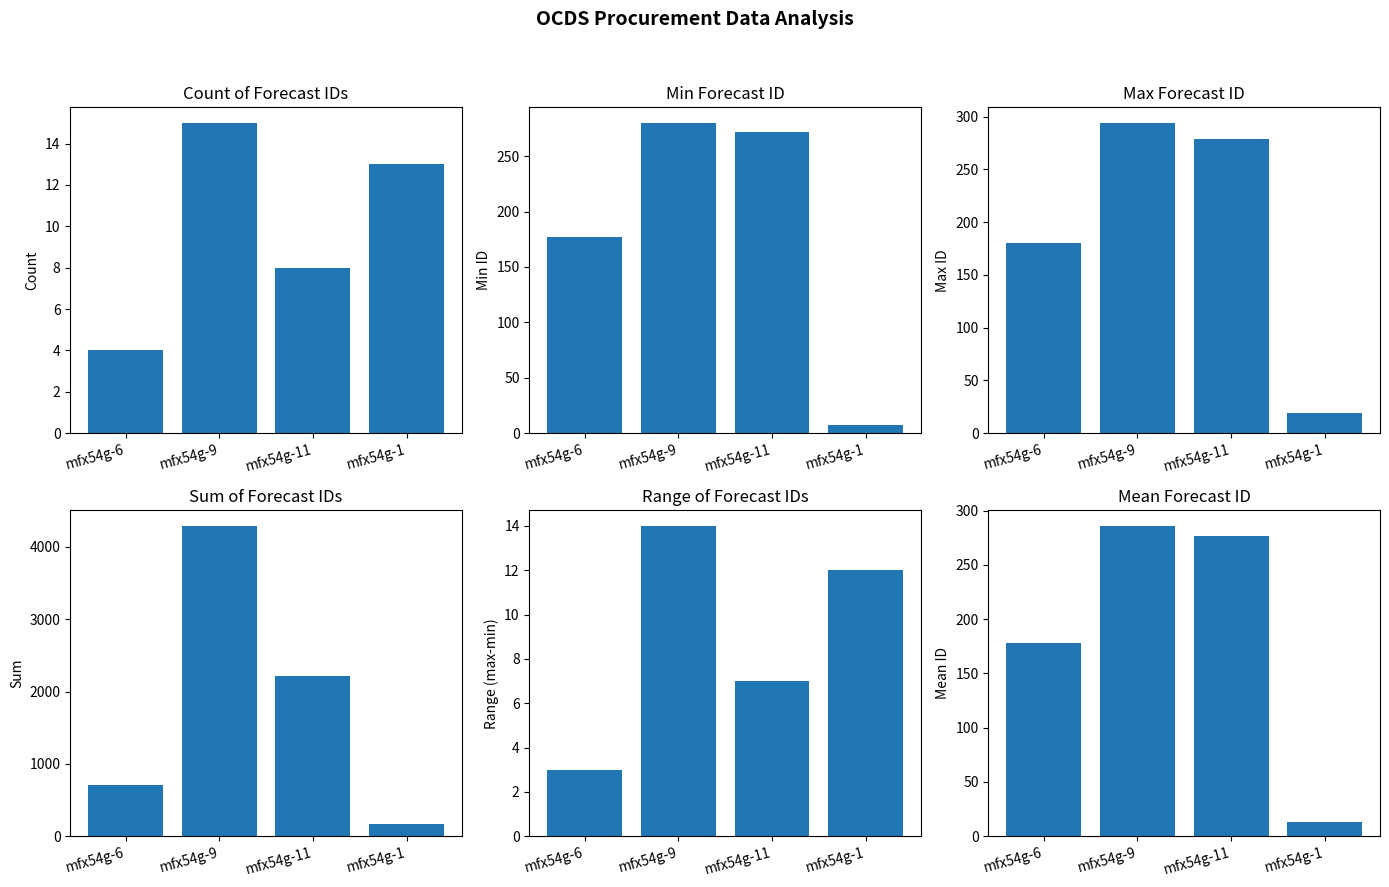

Rank the series at mfx54g-11 from lowest to highest value.

planning/forecasts/0/id range, planning/forecasts/0/id count, planning/forecasts/0/id min, planning/forecasts/0/id mean, planning/forecasts/0/id max, planning/forecasts/0/id sum